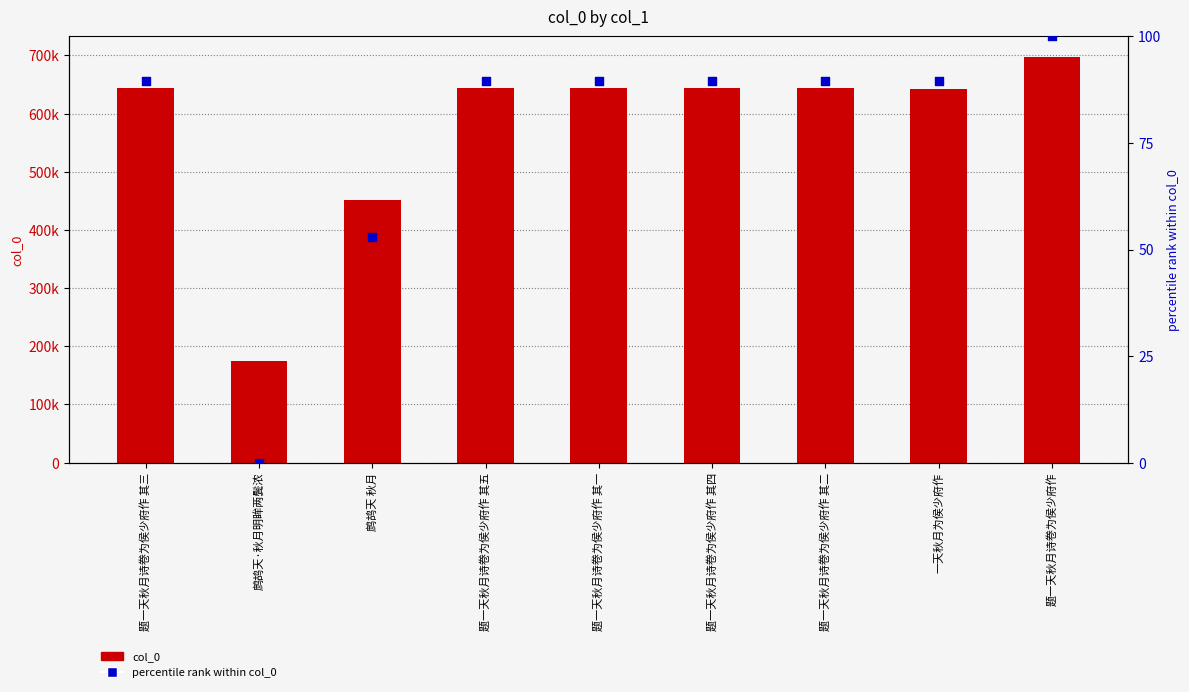

What are all the series names shown in the legend?

col_0, percentile rank within col_0